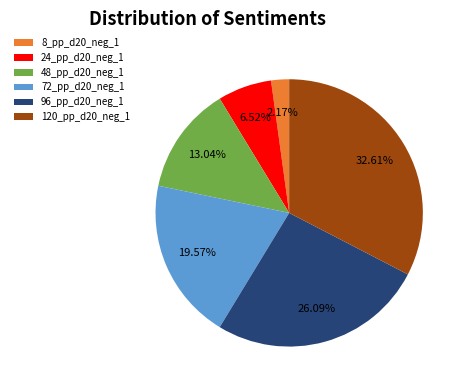

What is the smallest slice in the pie chart?

8_pp_d20_neg_1